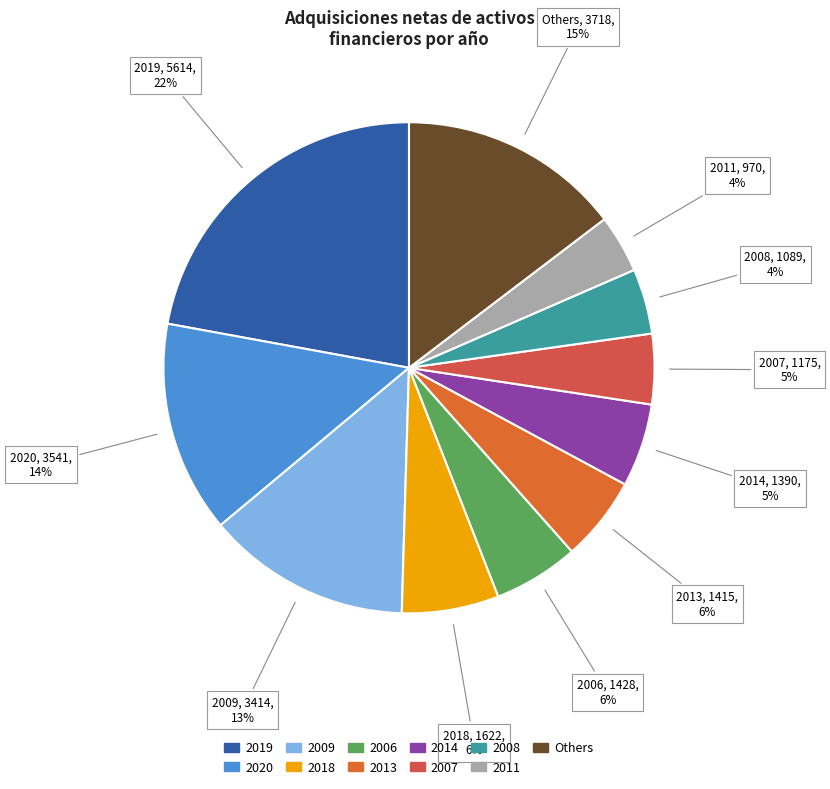

How many slices are in this pie chart?

11